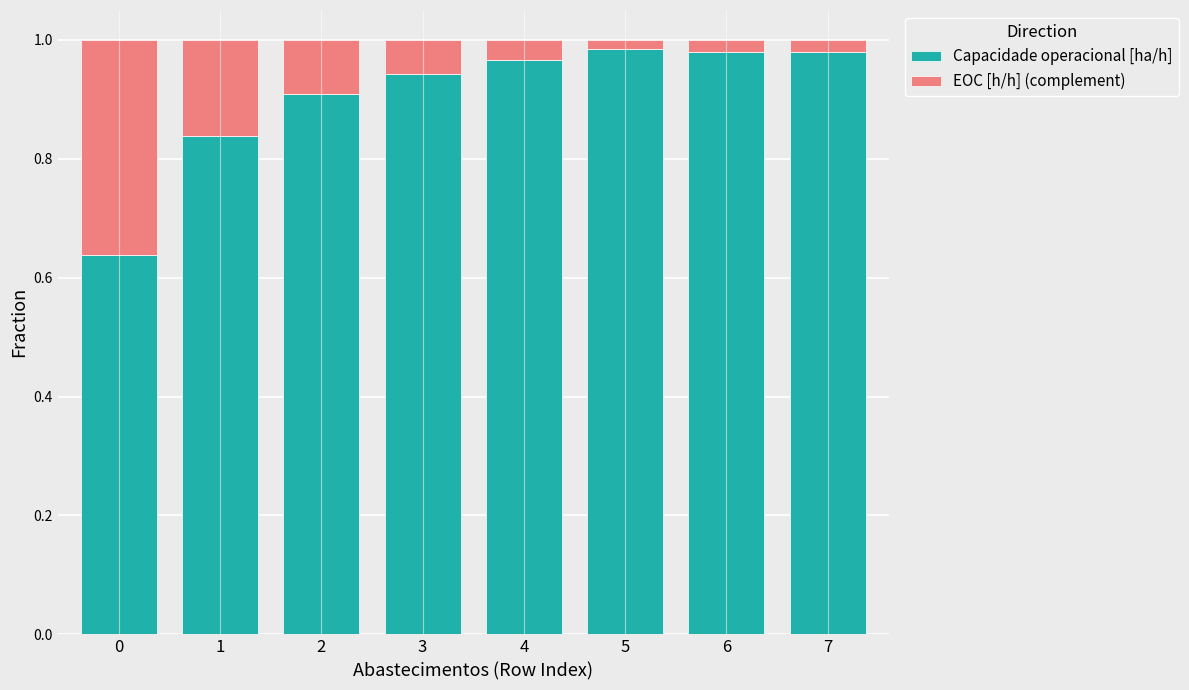

What is the sum of all Capacidade operacional [ha/h] values?

7.2